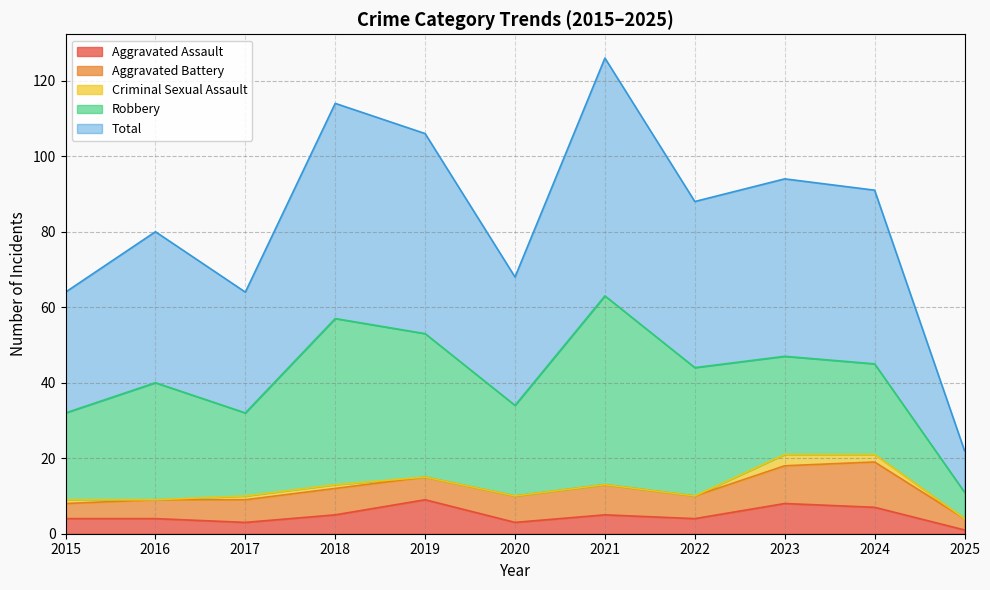

Which category has the highest value in the Robbery series?

2021